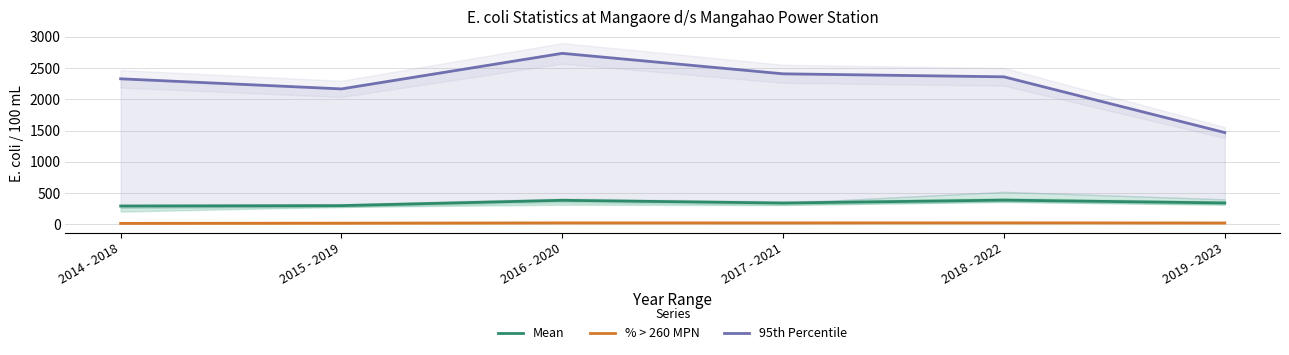

List the labels in order of Mean value, smallest first.

2014 - 2018, 2015 - 2019, 2017 - 2021, 2019 - 2023, 2016 - 2020, 2018 - 2022